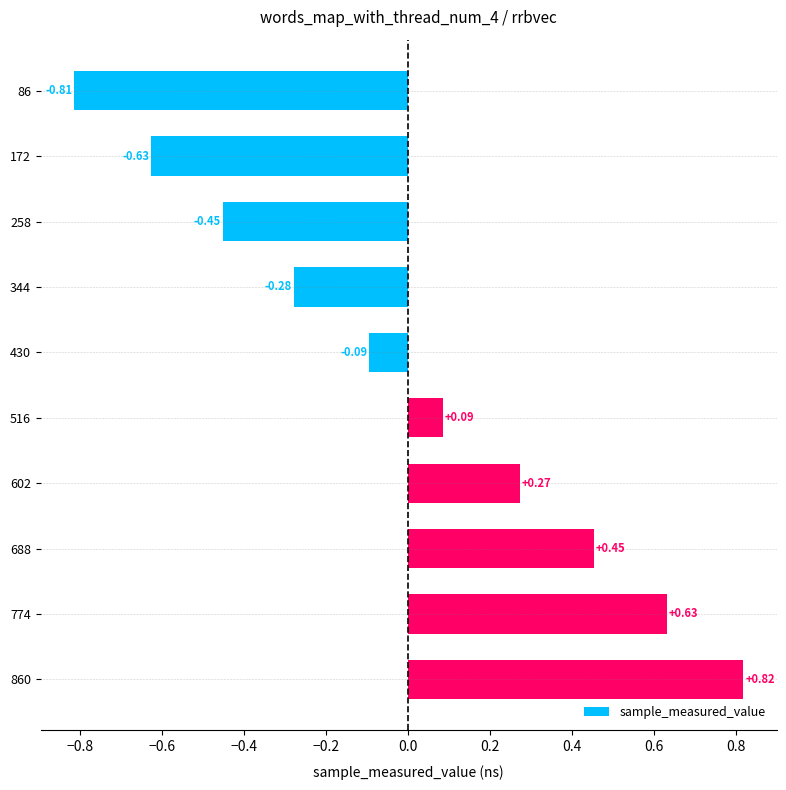

Rank the categories by value from lowest to highest.

86, 172, 258, 344, 430, 516, 602, 688, 774, 860